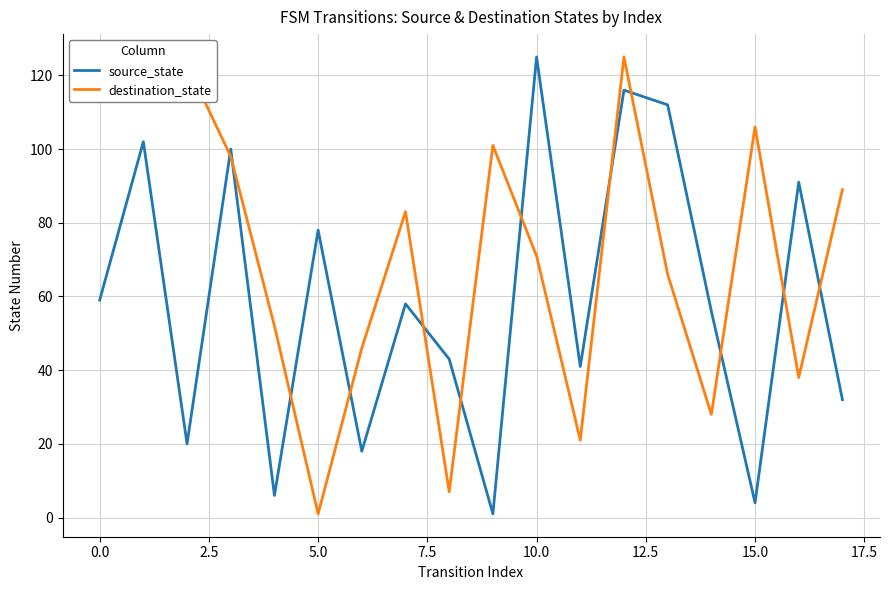

How many times do source_state and destination_state cross each other?

12